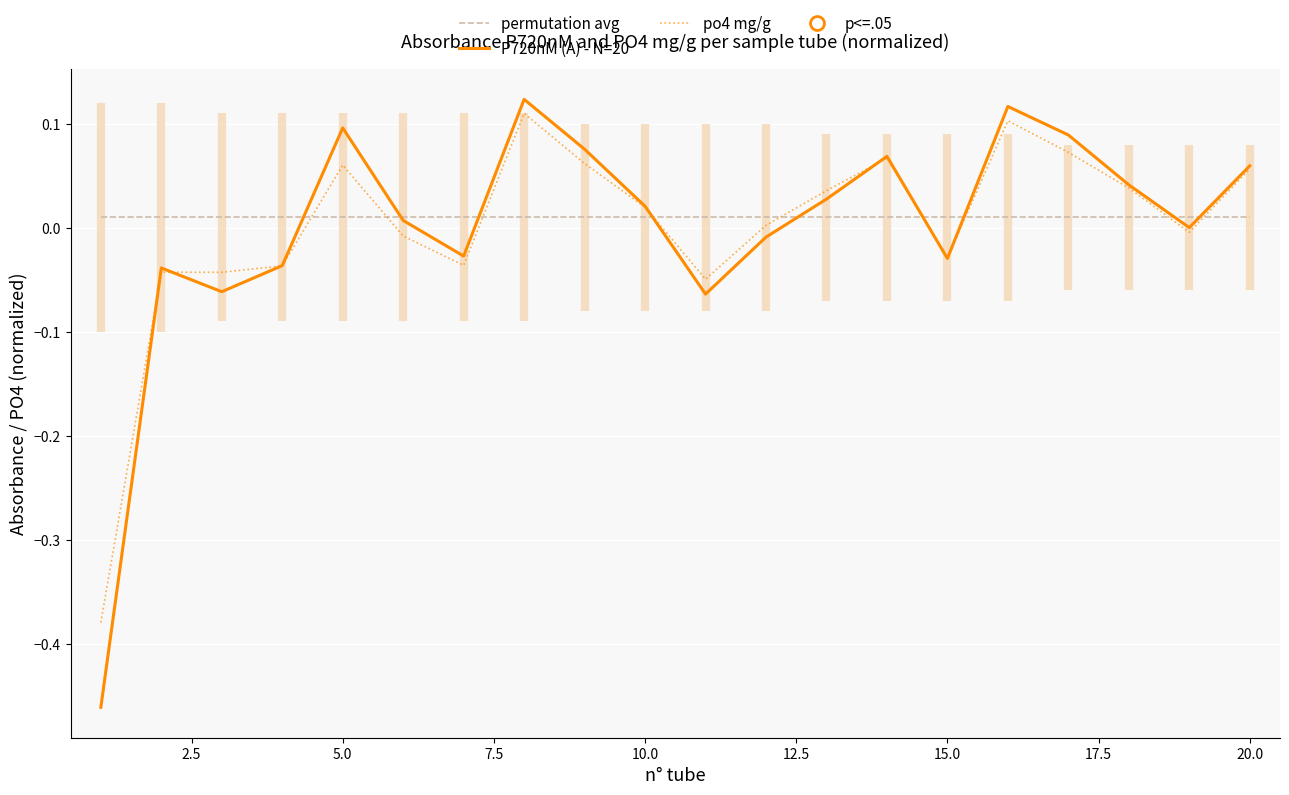

Is it true that P720nM (A) - N=20 equals 0.0 at 5.0?

False